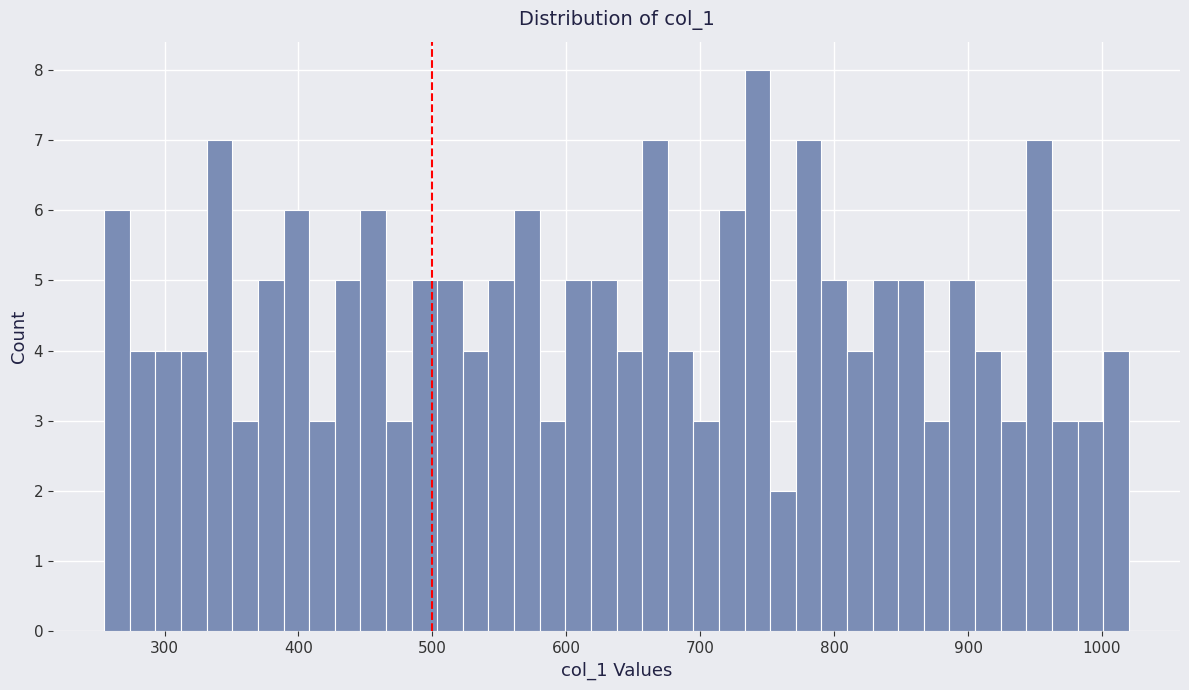

Around what value on the x-axis is the tallest bar? Give the approximate position of its centre, as read against the axis.

740